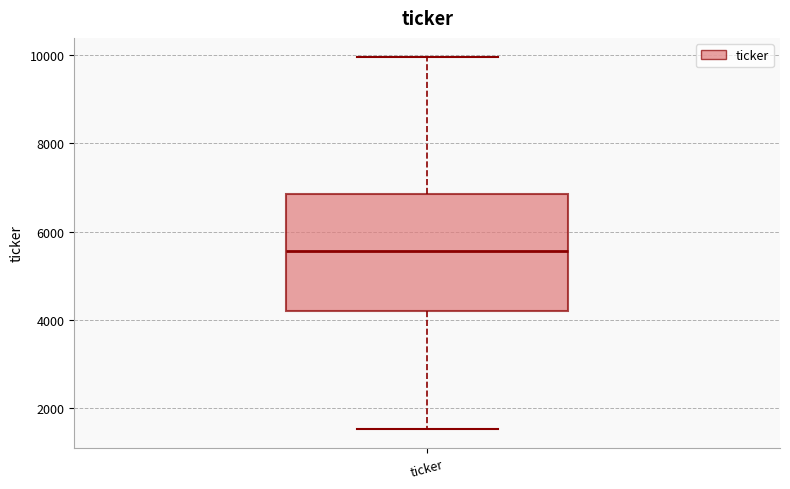

Read this box plot against the y-axis: the position of the median line, the range covered by the box, and the ends of both whiskers. The values are not printed on the chart, so give them approximately, as read against the axis.

median 5600, box 4200 to 6800, whiskers 1600 to 10000